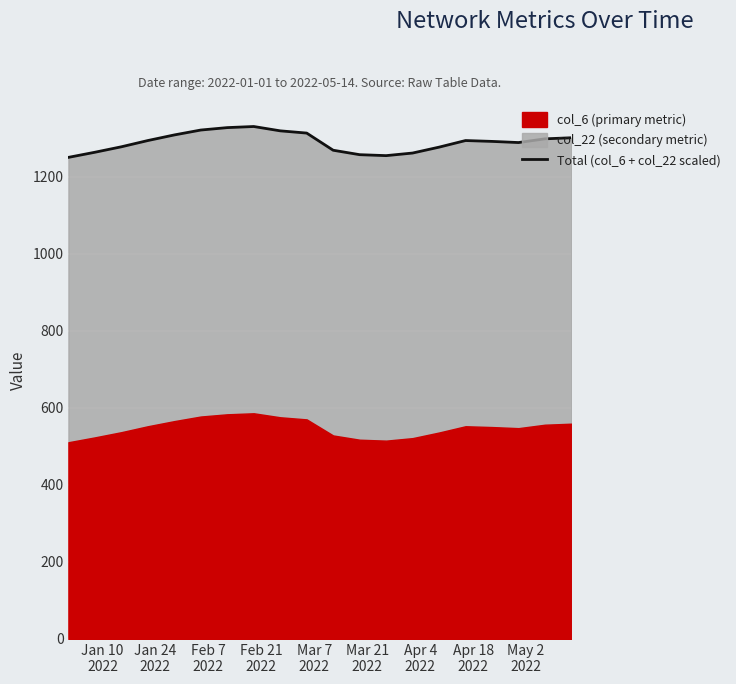

True or false: there are more than 0 points higher than both neighbors.

True